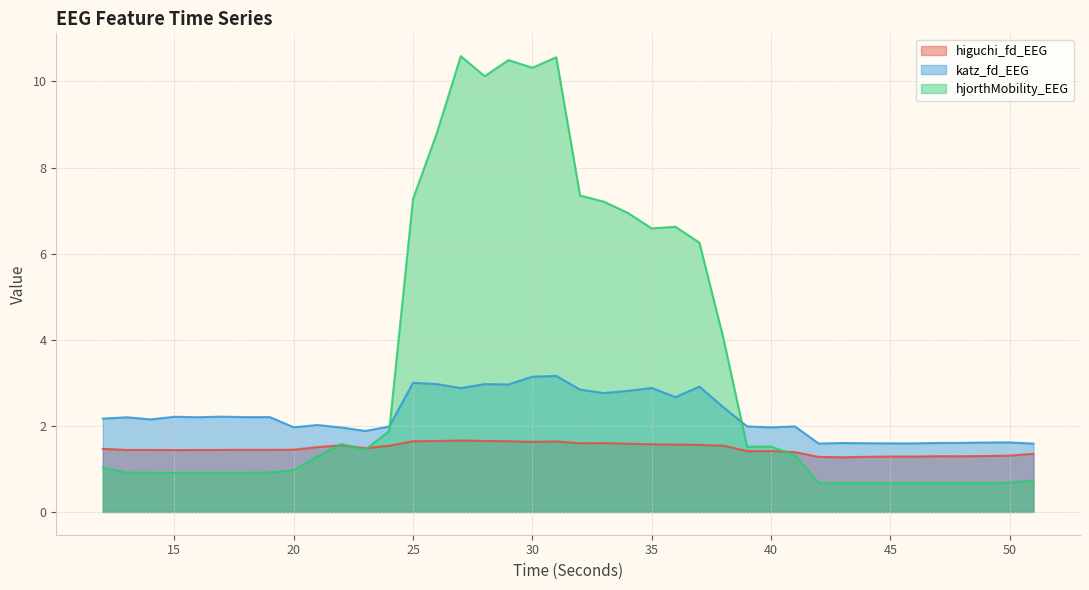

In katz_fd_EEG, how many points are lower than both neighbors (excluding endpoints)?

12